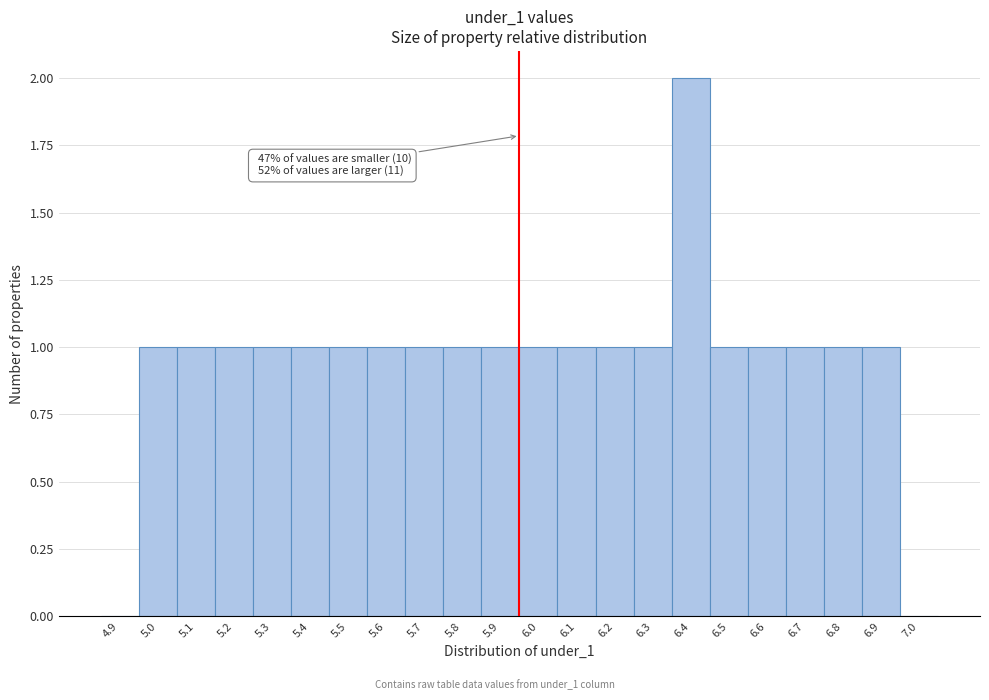

Reading left to right, what are all the values shown in this chart?

4.9=0	5.0=1	5.1=1	5.2=1	5.3=1	5.4=1	5.5=1	5.6=1	5.7=1	5.8=1	5.9=1	6.0=1	6.1=1	6.2=1	6.3=1	6.4=2	6.5=1	6.6=1	6.7=1	6.8=1	6.9=1	7.0=0